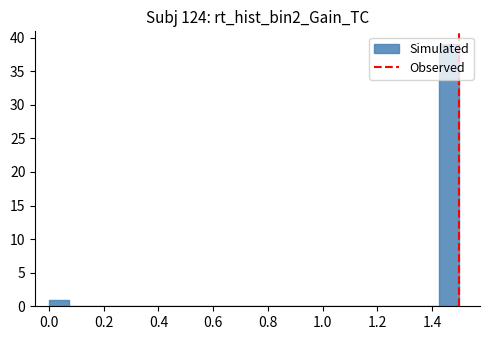

Read against the x-axis, roughly where is the centre of the tallest bar?

1.46